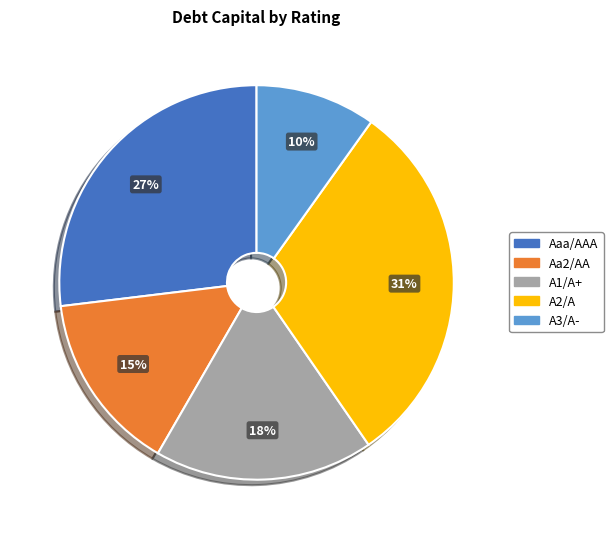

How many segments does this pie chart have?

5